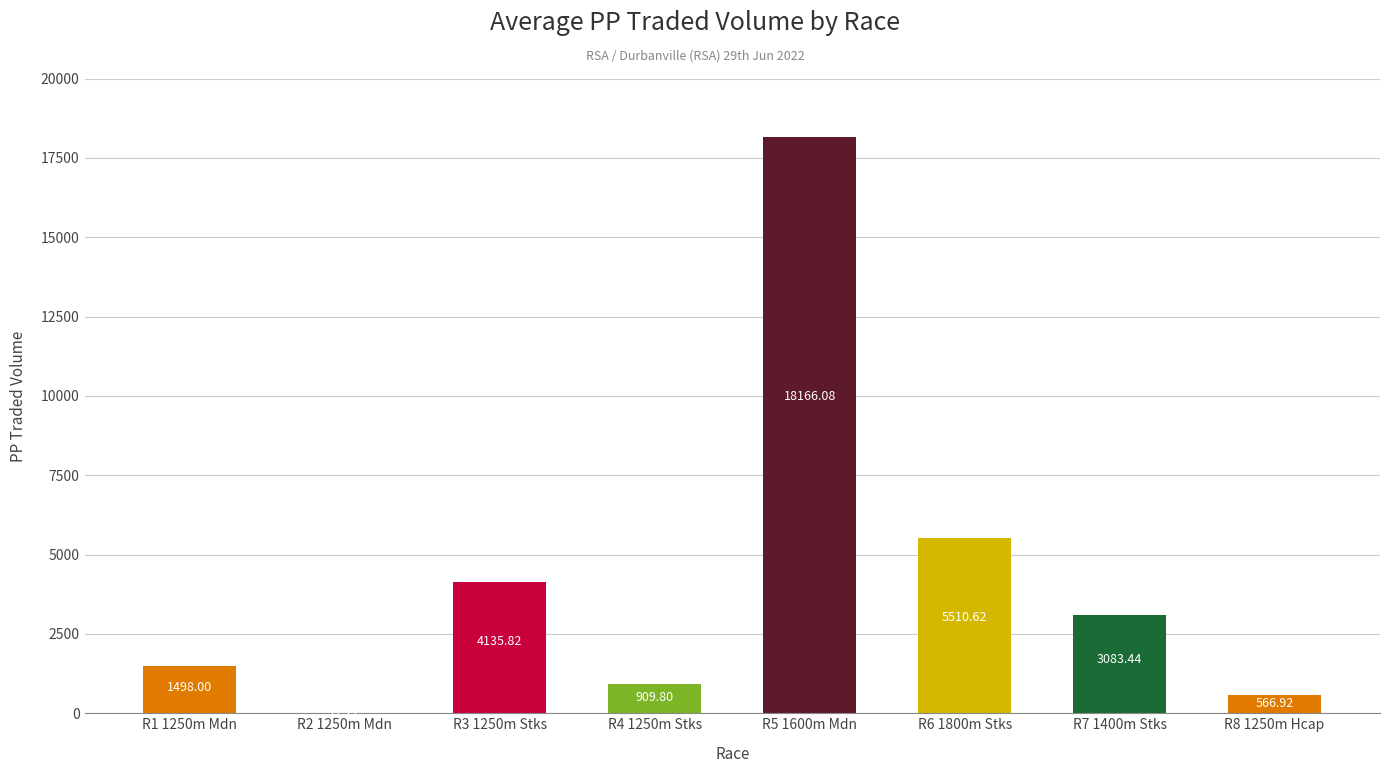

At which label is the value closest to 9091?

R6 1800m Stks